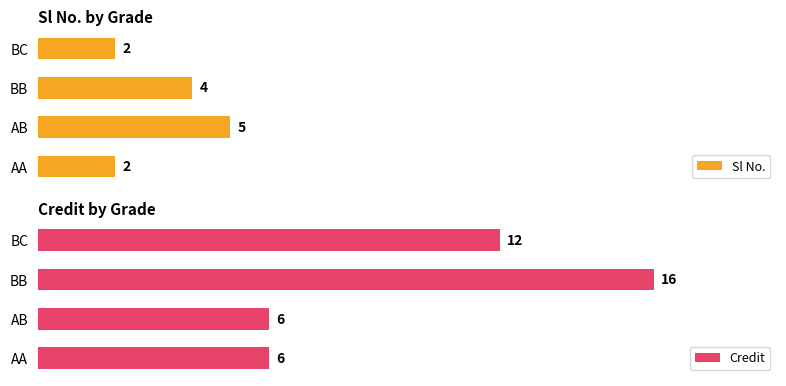

At which label is Credit closest to 11?

BC